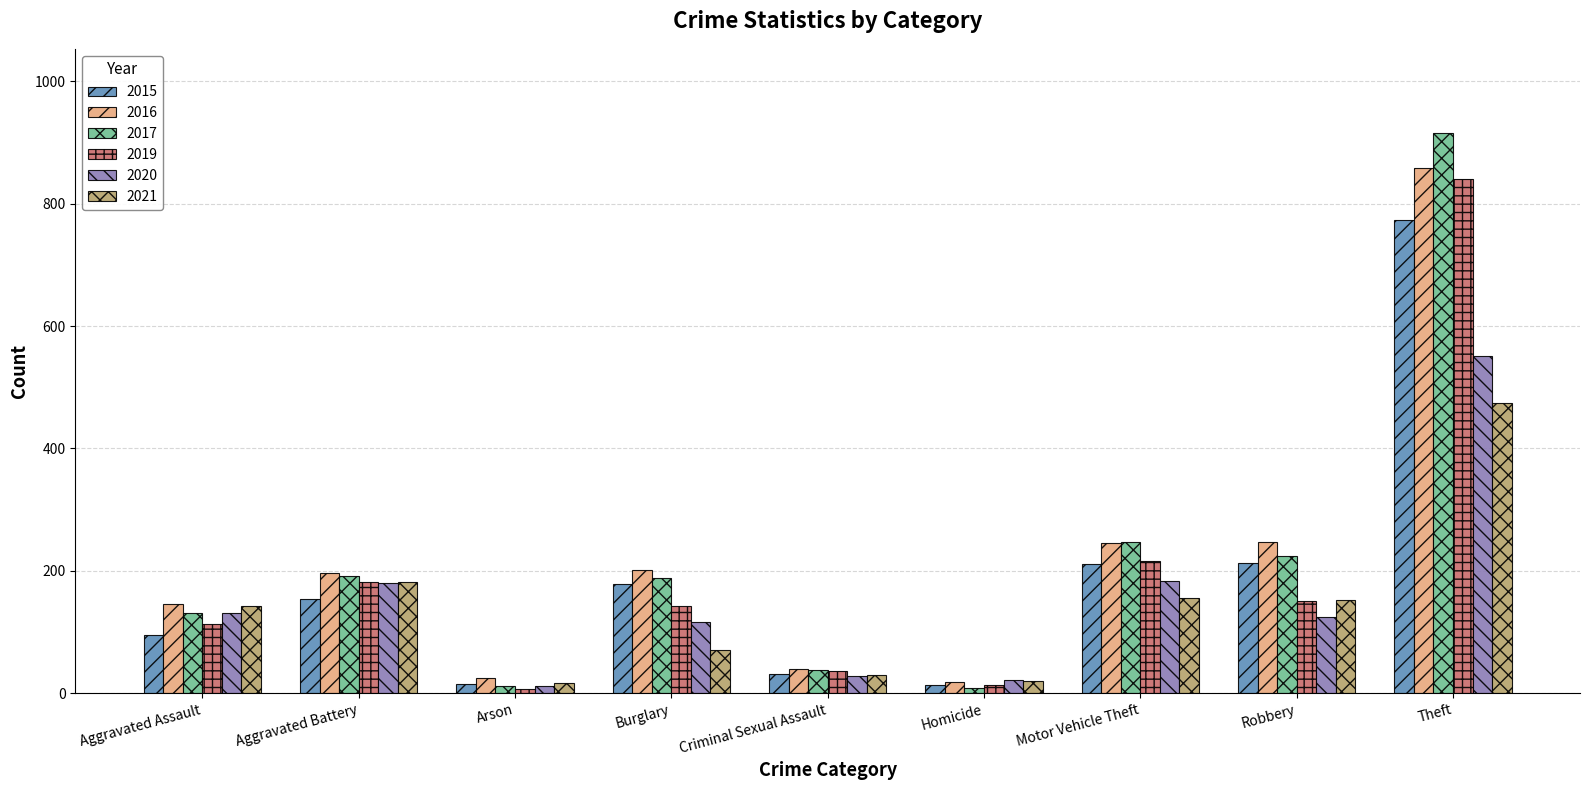

What is the maximum value for 2017?

916